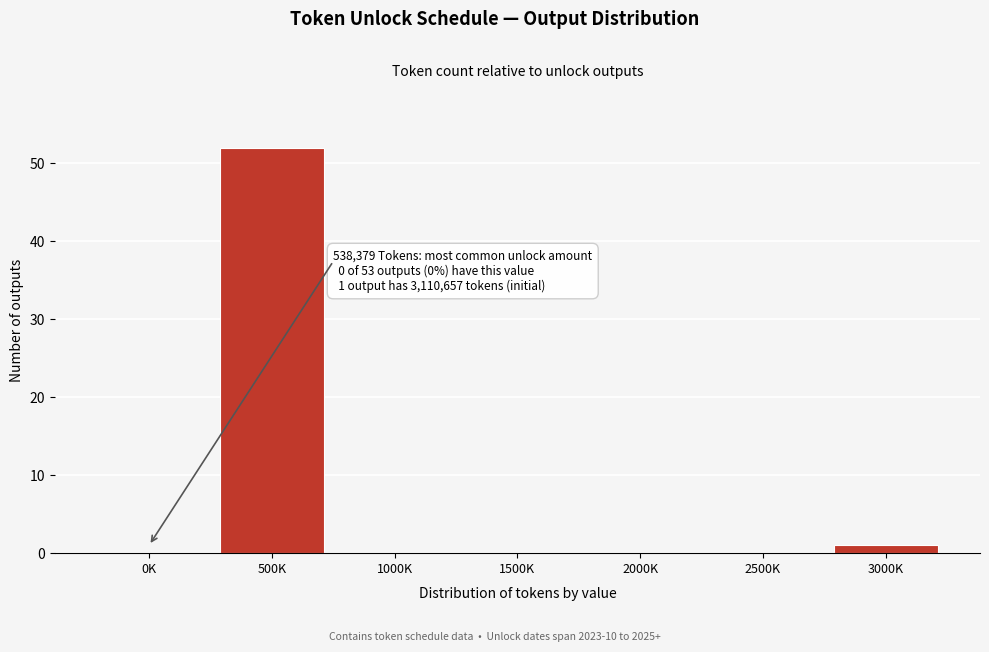

Reading right to left, list all the values displayed in this chart.

3000K=1	2500K=0	2000K=0	1500K=0	1000K=0	500K=52	0K=0